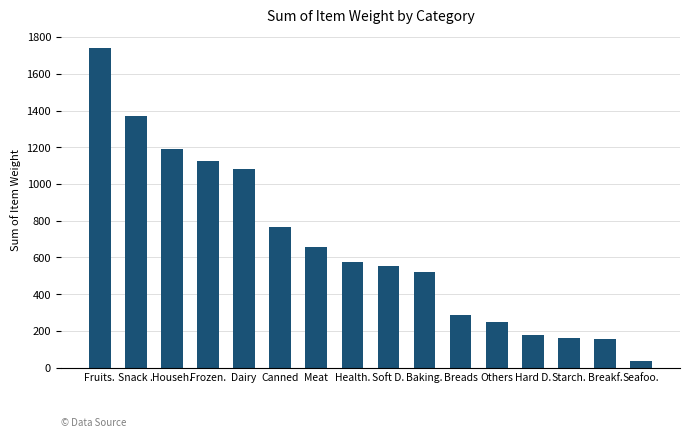

Where is the data nearest to the value 888?

Canned